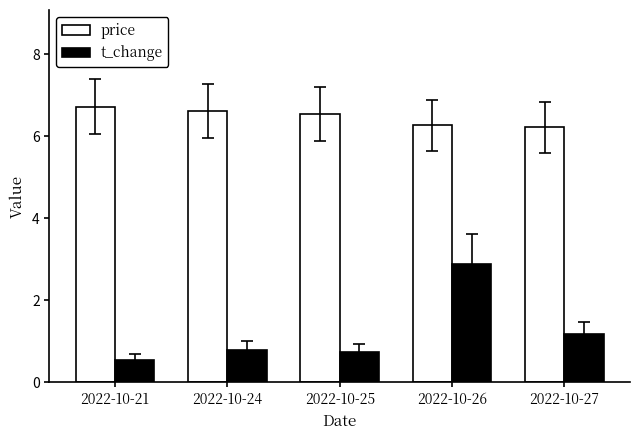

How many groups of bars are there?

5